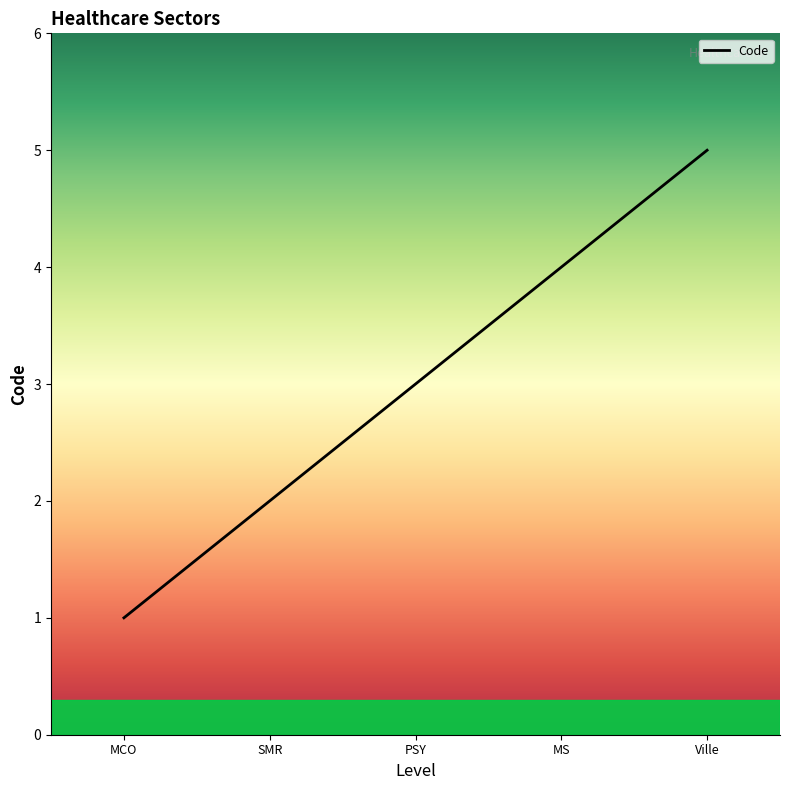

Rank the categories by value from highest to lowest.

Ville, MS, PSY, SMR, MCO